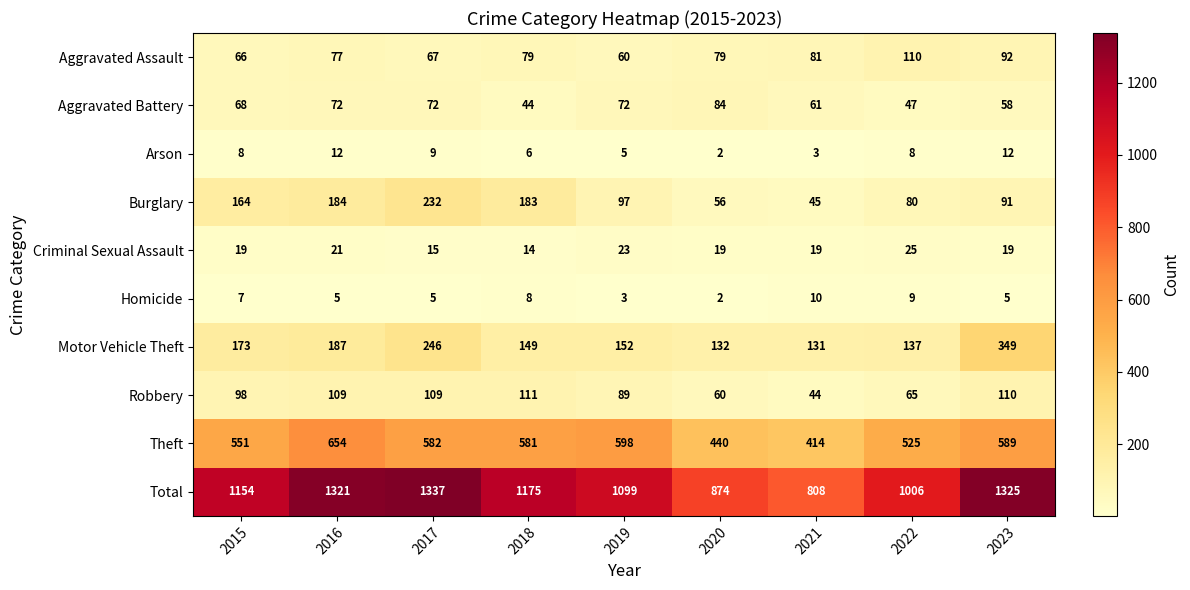

At which category does the chart reach its minimum across all series?

2020